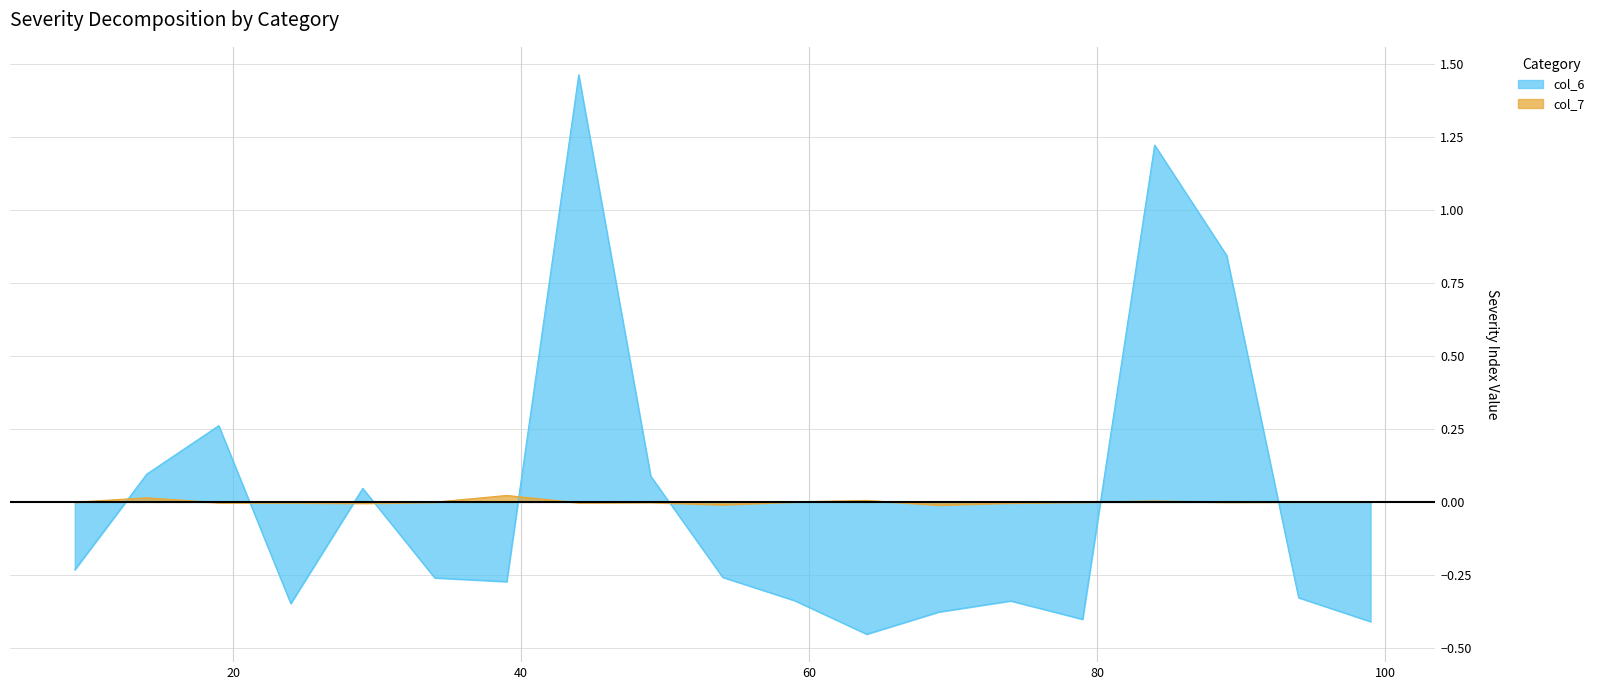

Rank the series at 79 from highest to lowest value.

col_7, col_6